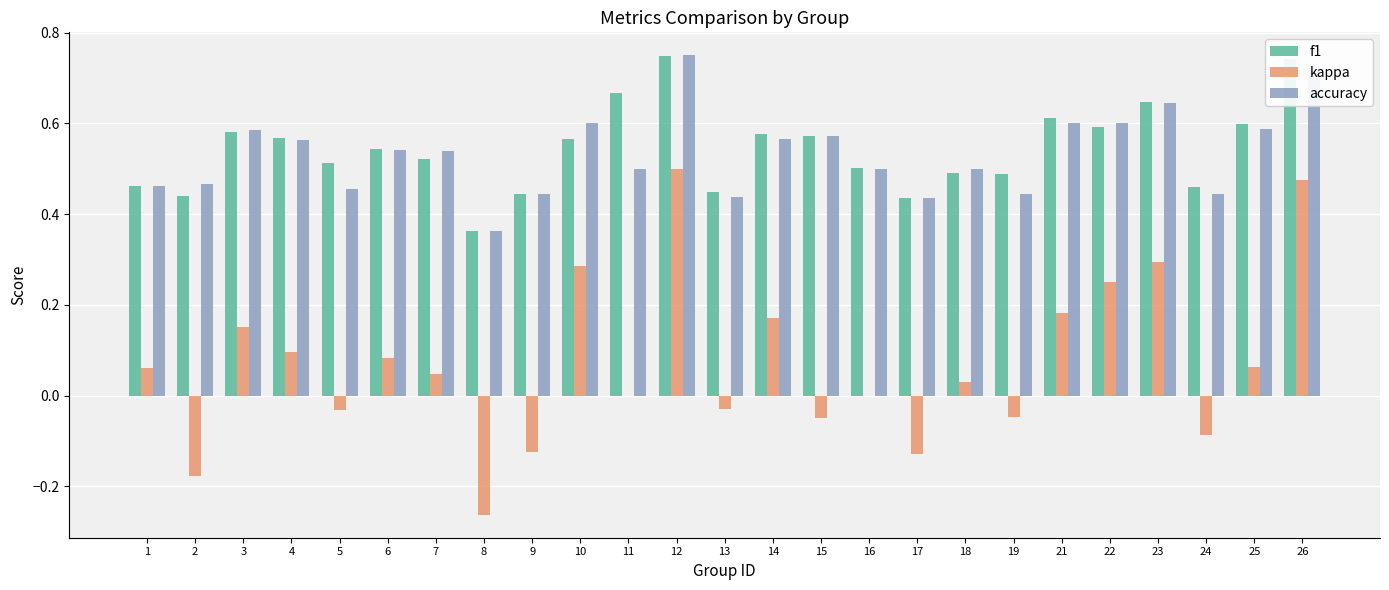

What is the sum of all accuracy values?

13.3